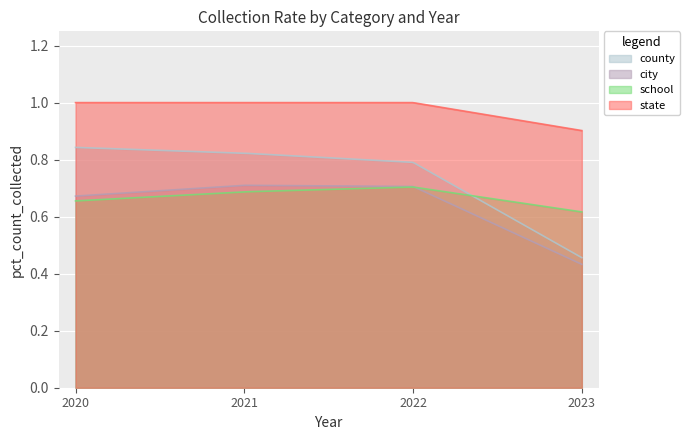

At which label is state closest to 0?

2023